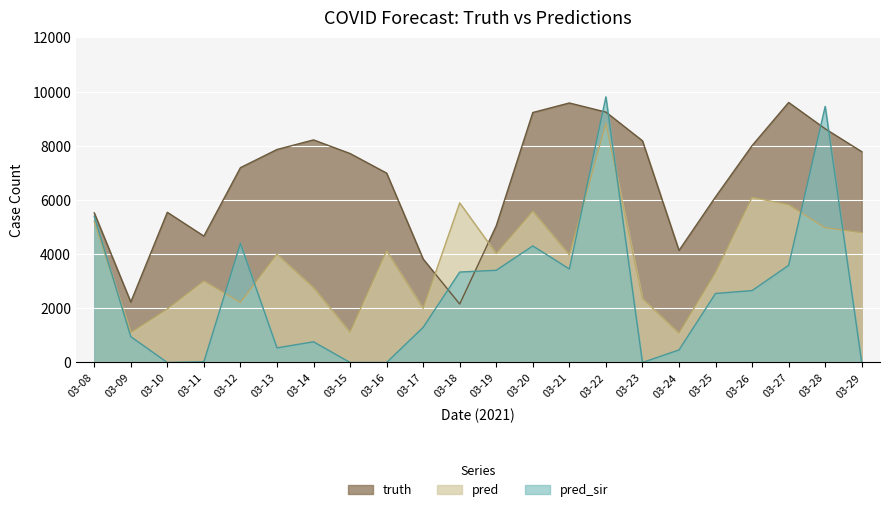

True or false: pred_sir and pred cross at least once.

True